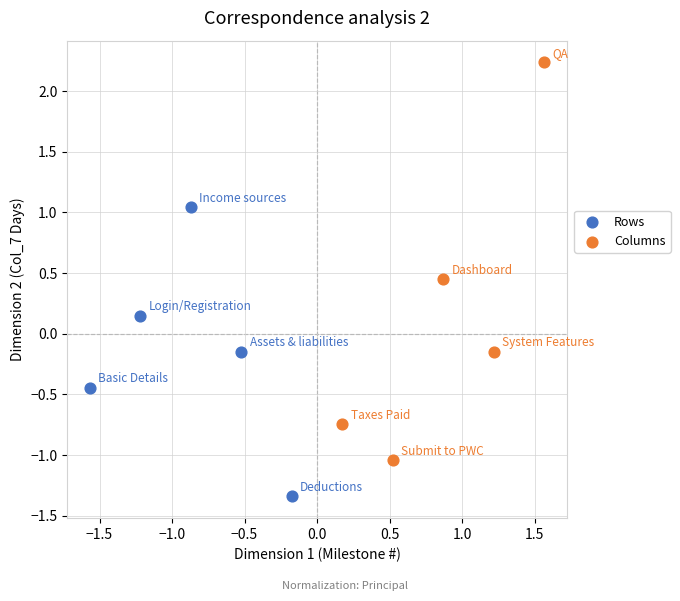

Which series reaches the minimum Y coordinate?

Rows